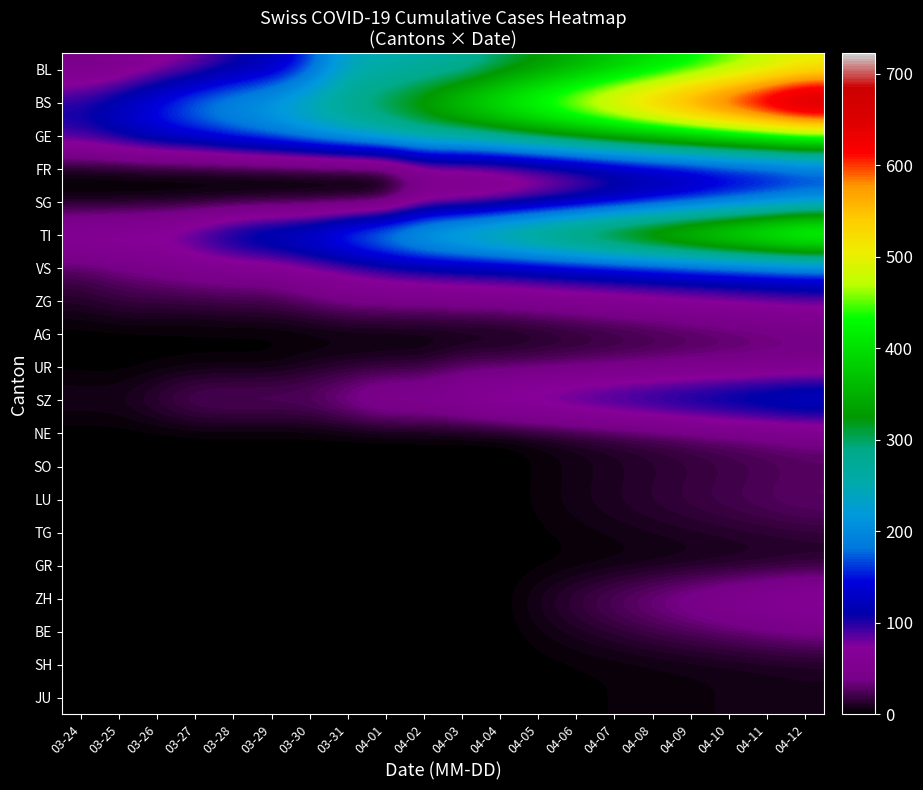

What is the total value across all series at 03-30?

944